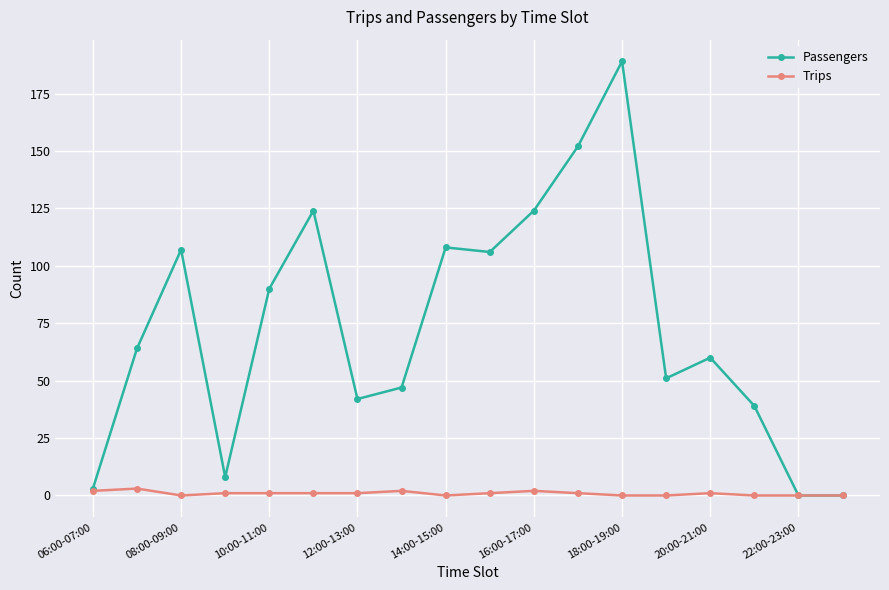

Which series has the largest range (max minus min)?

Passengers